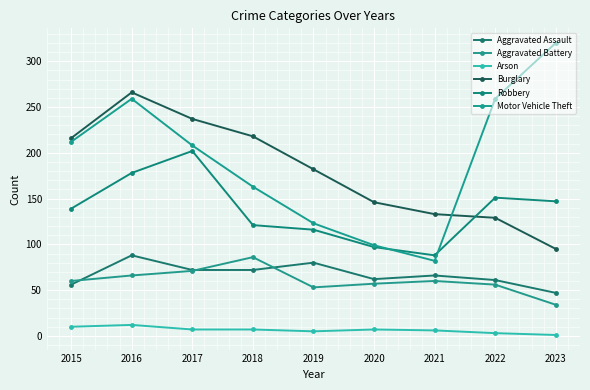

What is the value of the Burglary point at the 6th from the left?

146